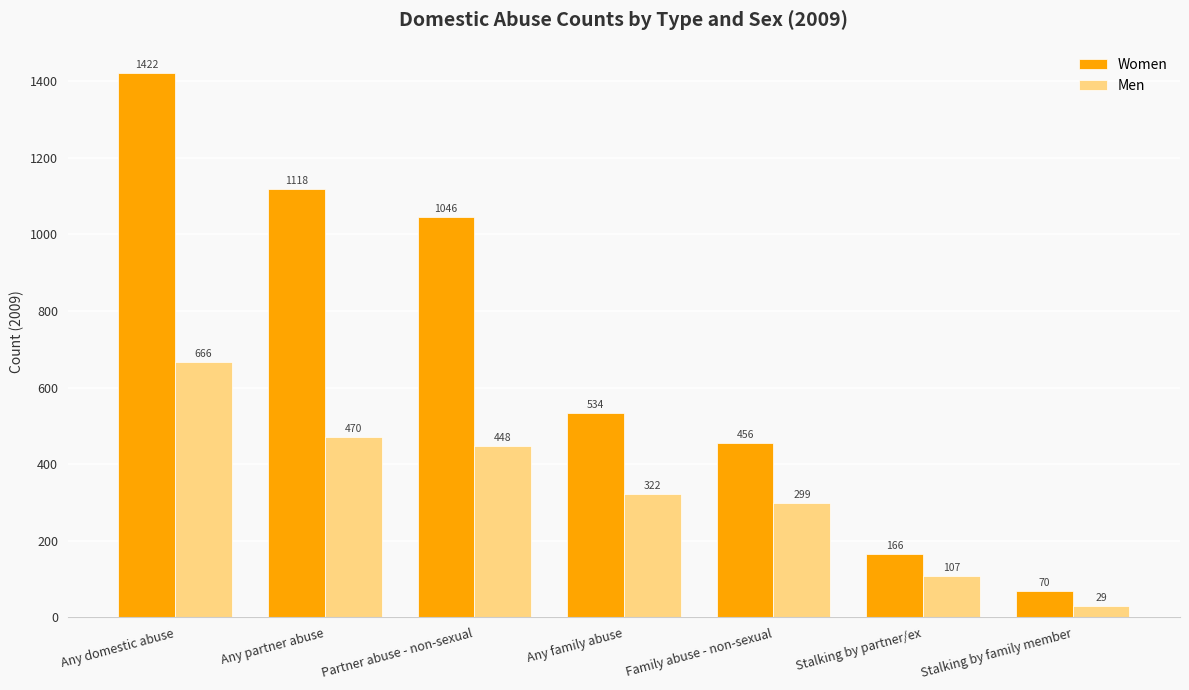

What is the label of the 1st bar from the left?

Any domestic abuse